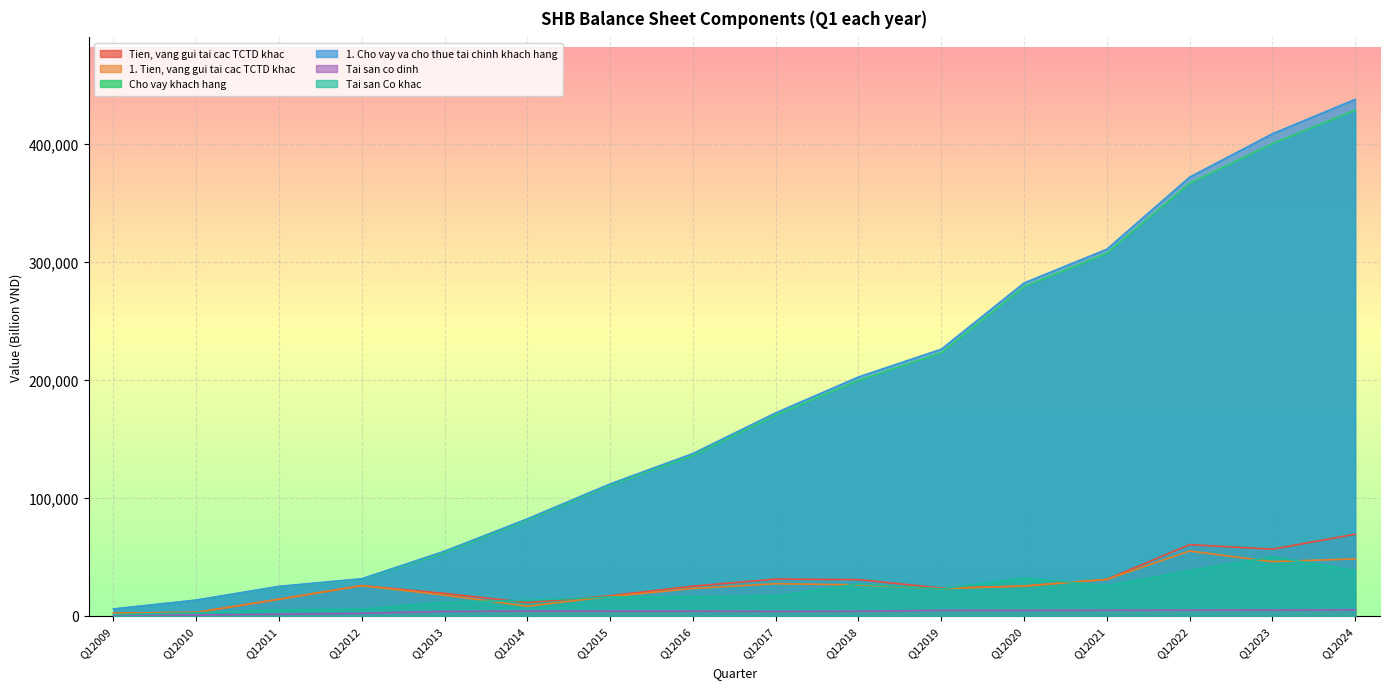

What is the average value of the Tai san Co khac series?

20266